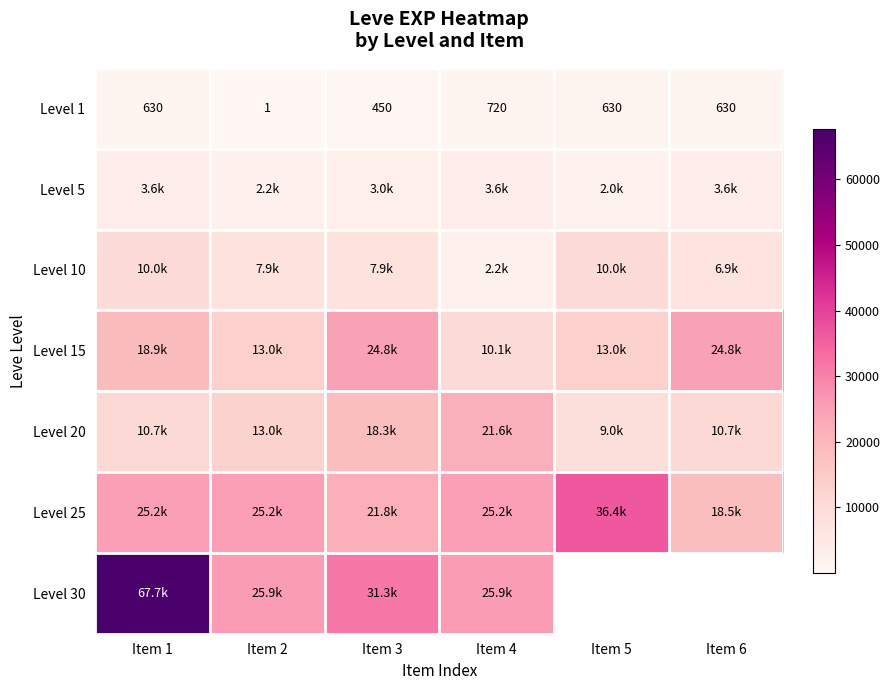

Where is Level 15 nearest to the value 17445?

Item 1